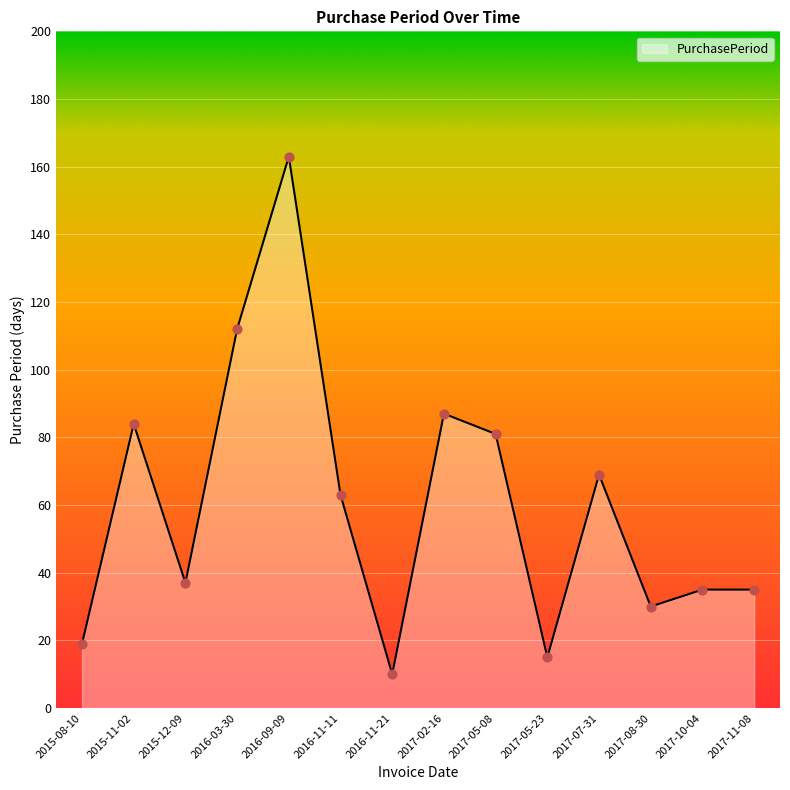

What is the change in value from 2017-02-16 to 2017-11-08?

-52